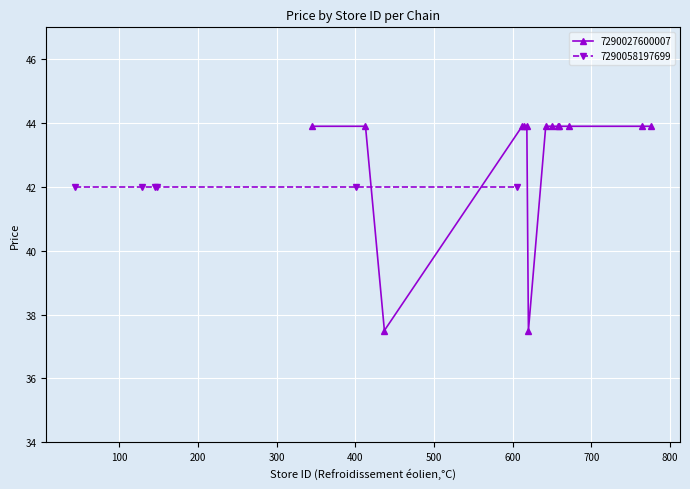

What is the value of the 7290027600007 point at the 7th from the left?

37.5